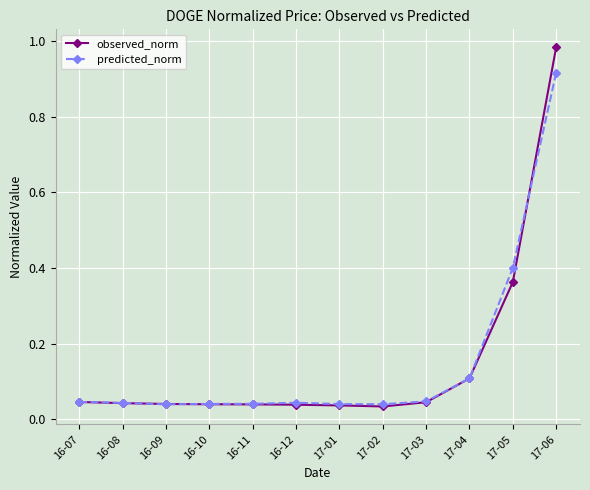

Between 16-07 and 17-05, which series saw the biggest shift?

predicted_norm